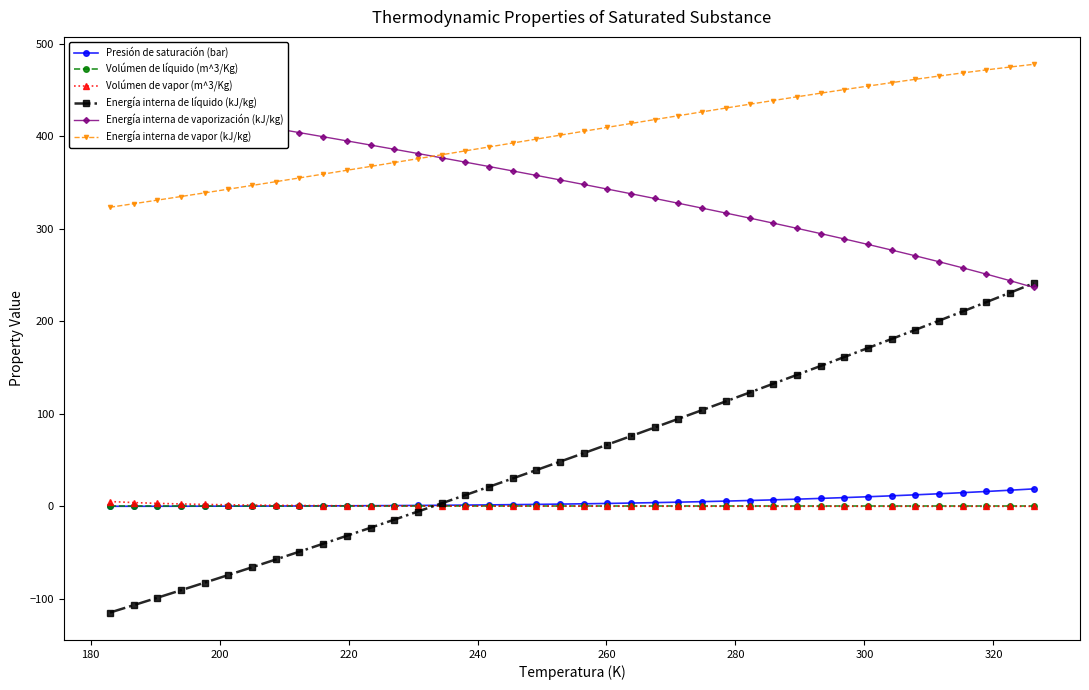

What is the value of the Energía interna de líquido (kJ/kg) point at the 37th from the left?

210.8